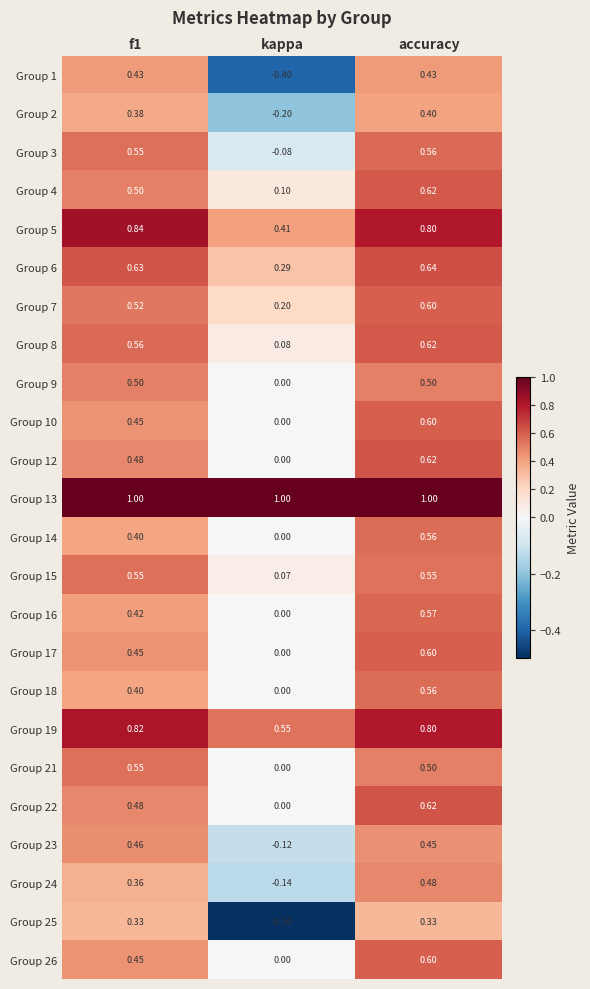

Which category has the highest value in the Group 7 series?

accuracy